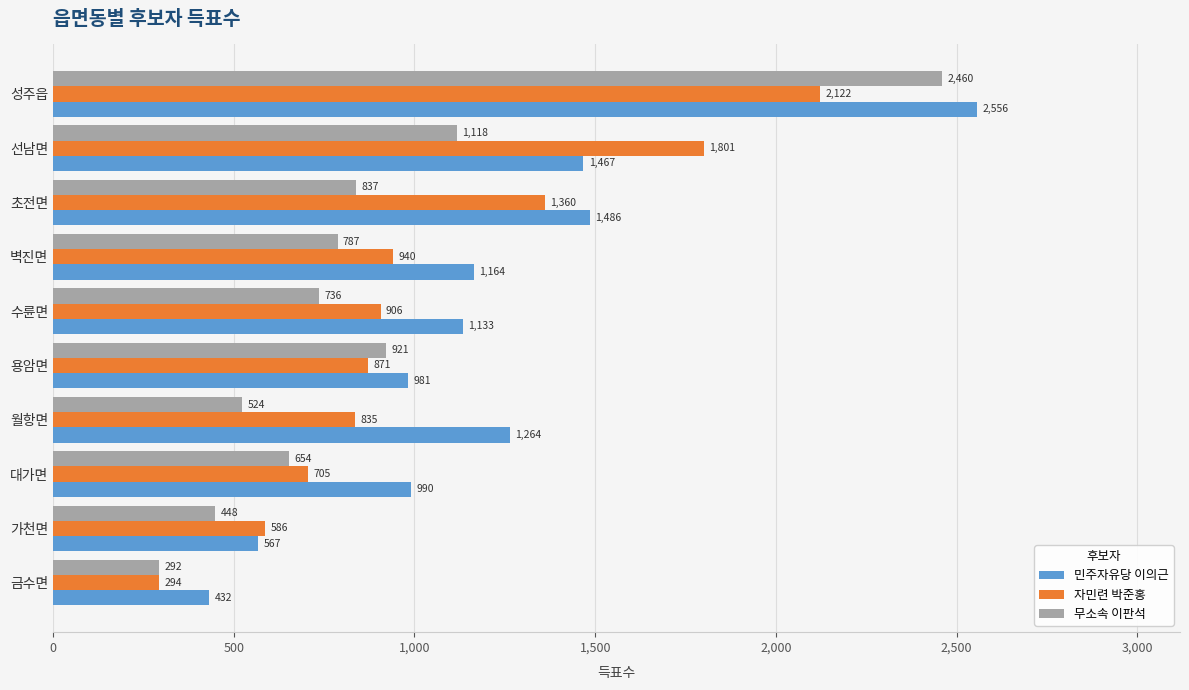

What is the difference between the maximum and minimum values in the 무소속 이판석 series?

2168